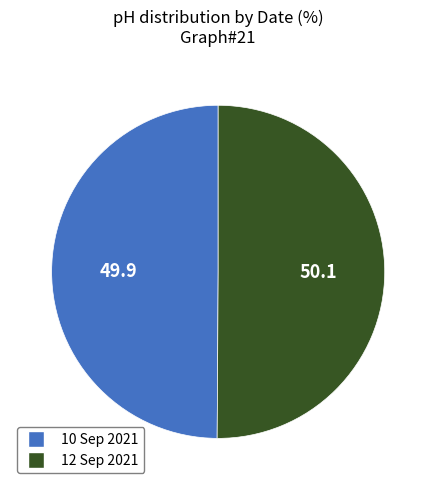

Is it true that 12 Sep 2021 is 56% of the pie?

False